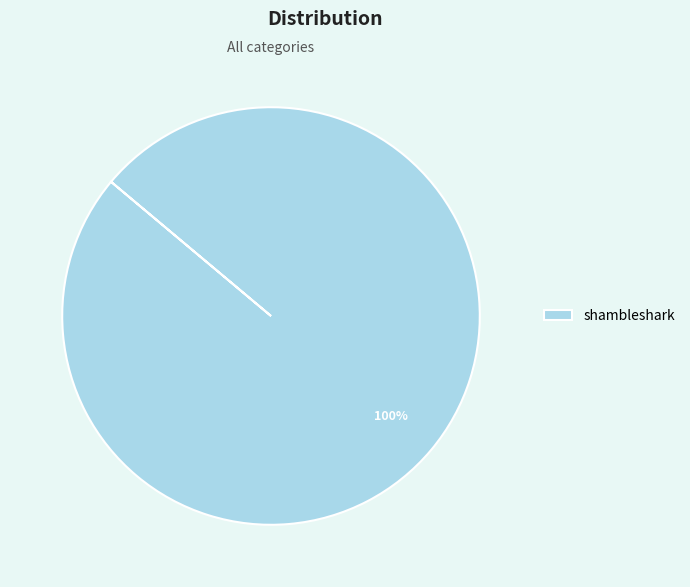

To the nearest percent, what percentage of the pie is shambleshark?

100%